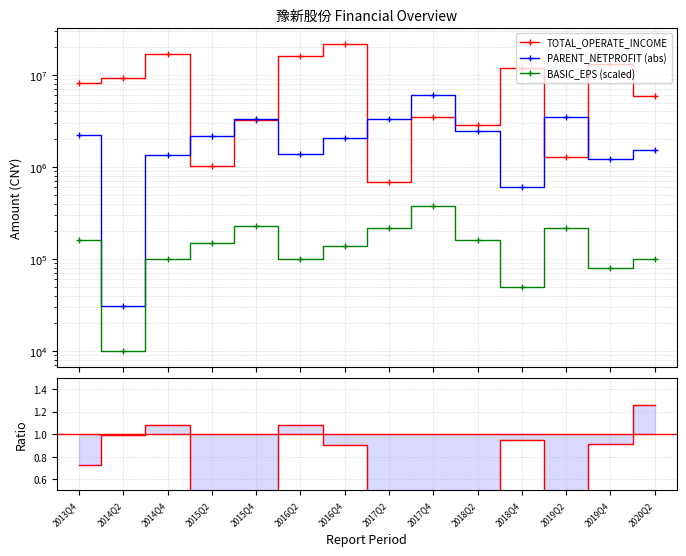

True or false: NetProfit/Income + 1 and TOTAL_OPERATE_INCOME cross at least once.

False